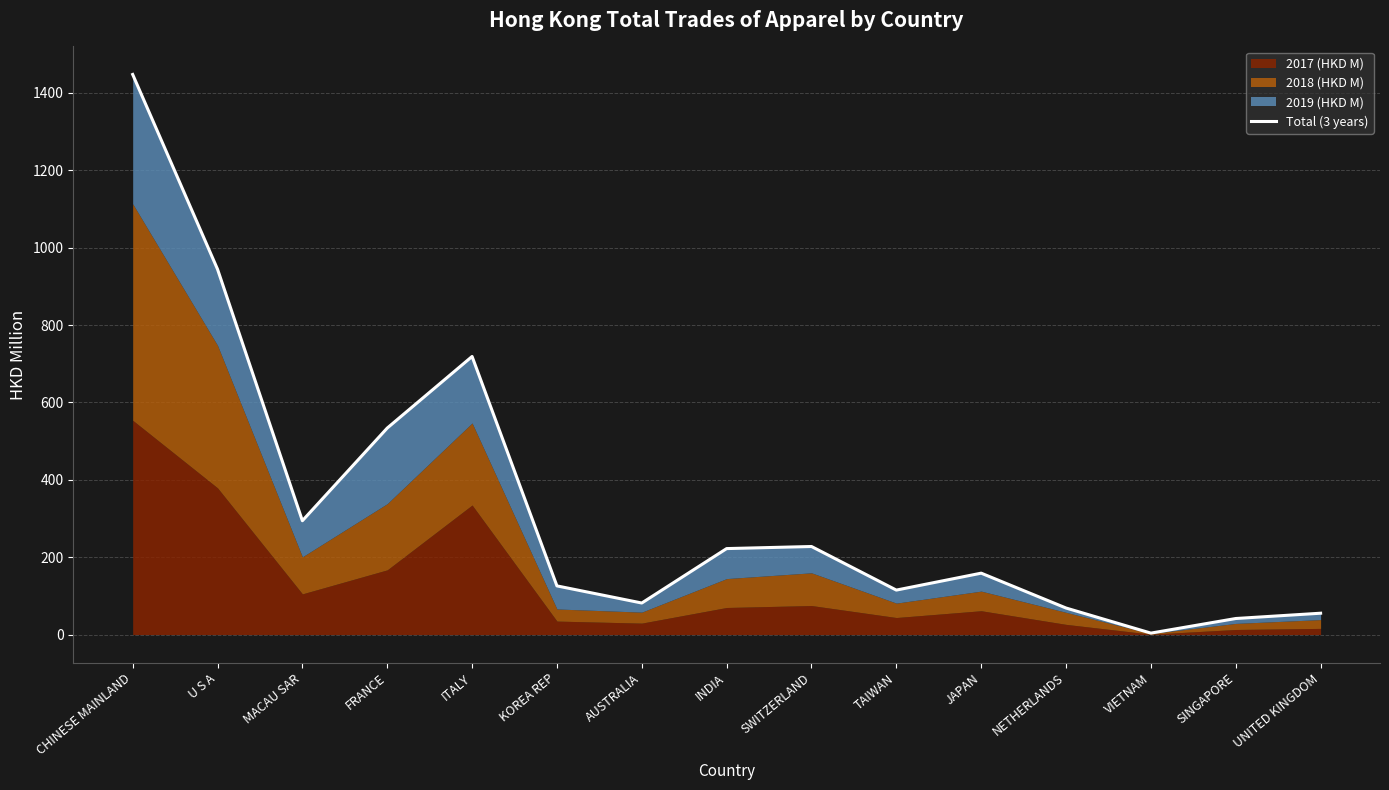

Count the number of values greater than 158.

8